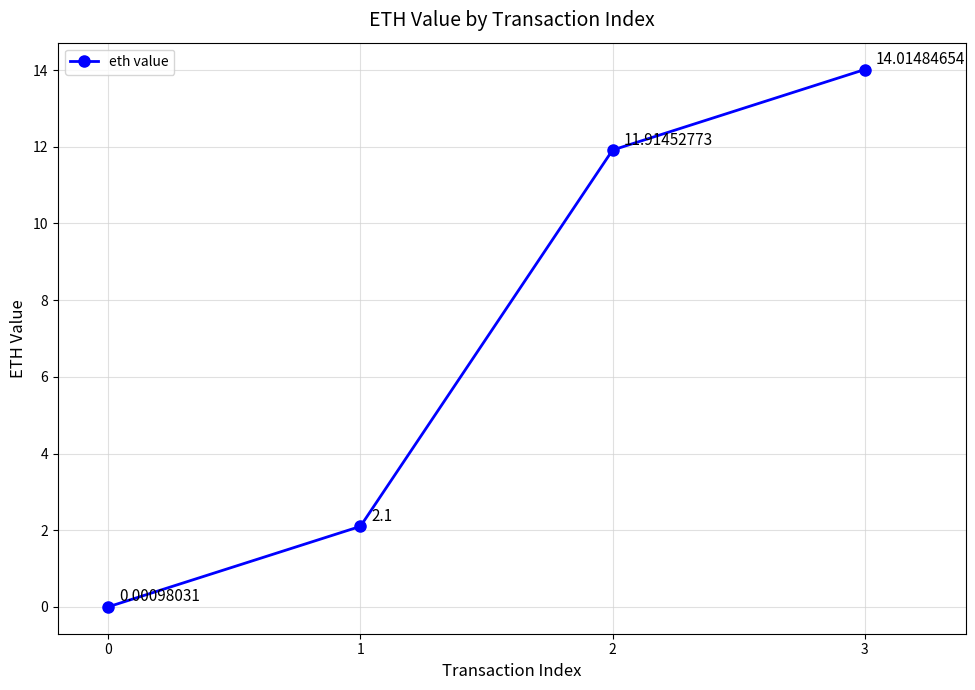

How many lines are shown in the chart?

1